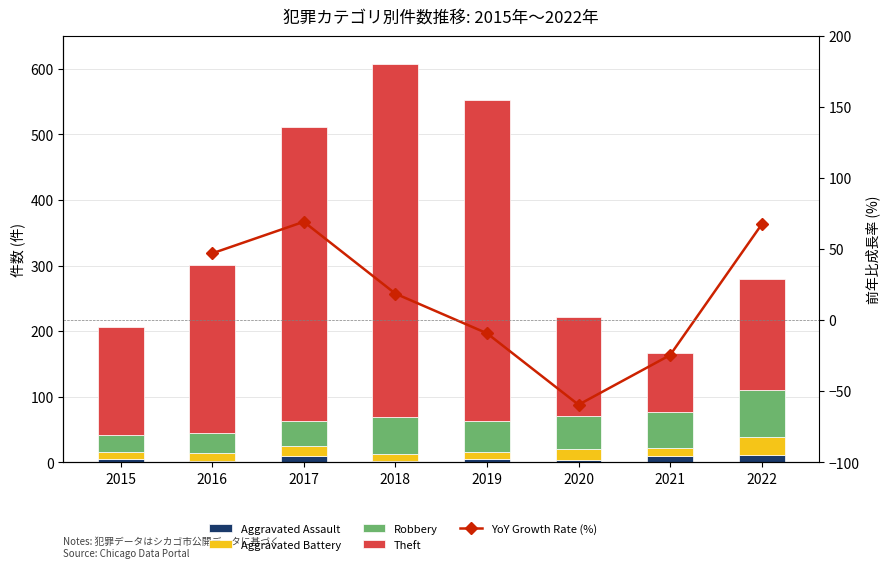

What is the maximum value shown in the chart?

539.0